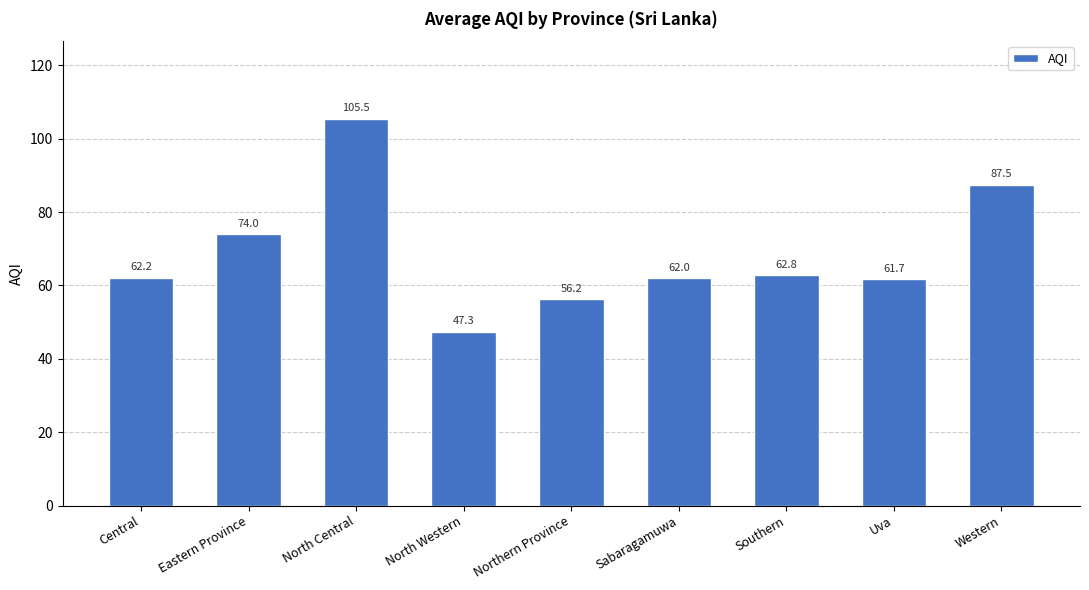

Rank the categories by value from lowest to highest.

North Western, Northern Province, Uva, Sabaragamuwa, Central, Southern, Eastern Province, Western, North Central